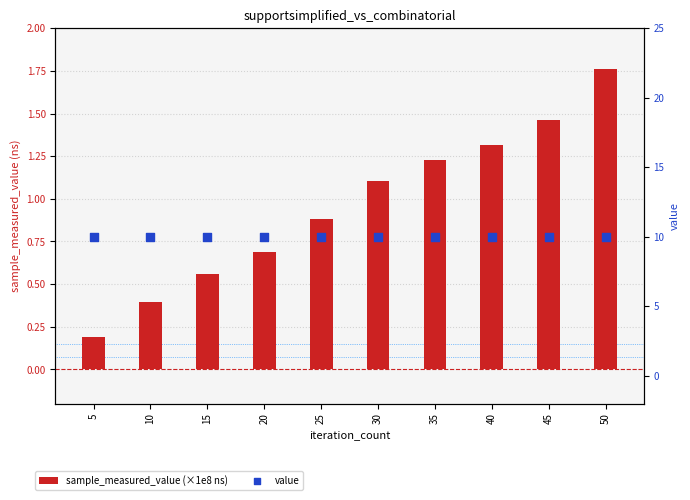

Which series has the largest total across all categories?

value